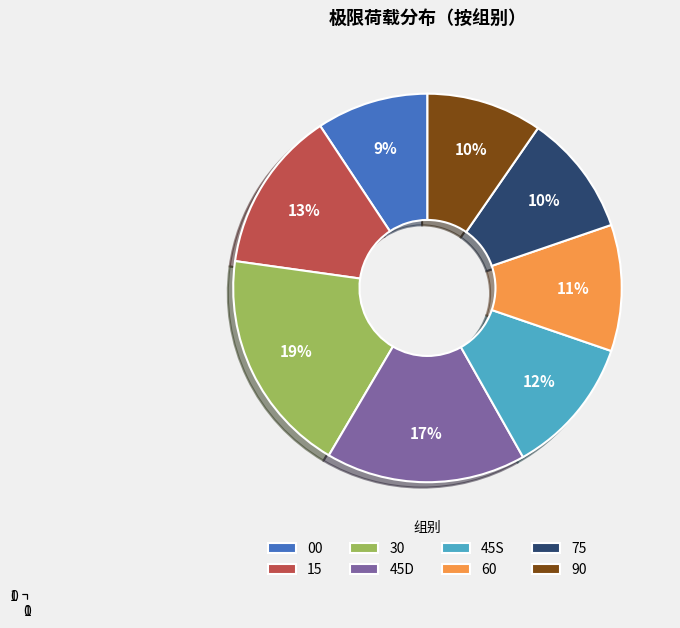

True or false: 90 accounts for 10% of the total.

True